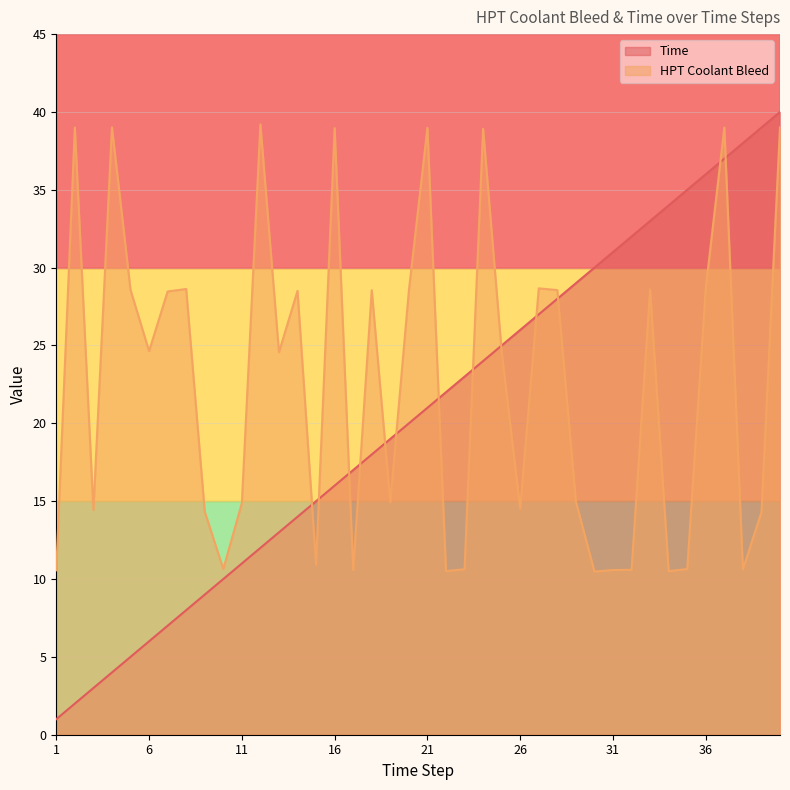

What is the maximum value shown in the chart?

40.0